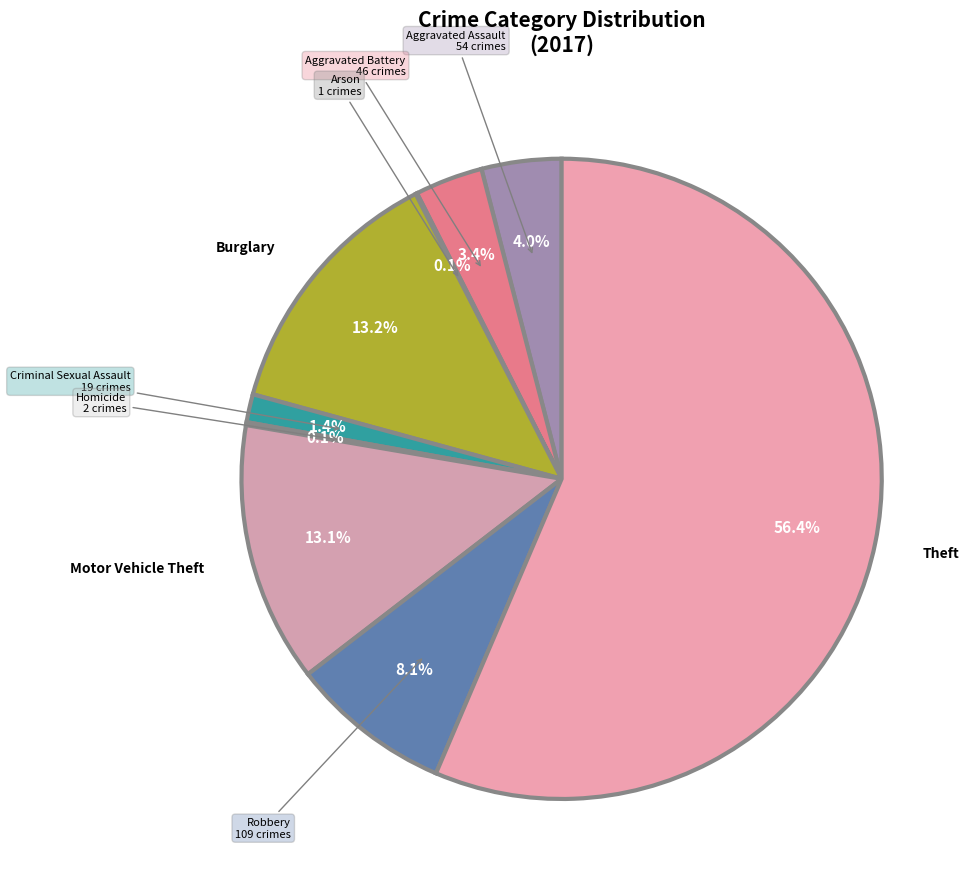

How many segments does this pie chart have?

9